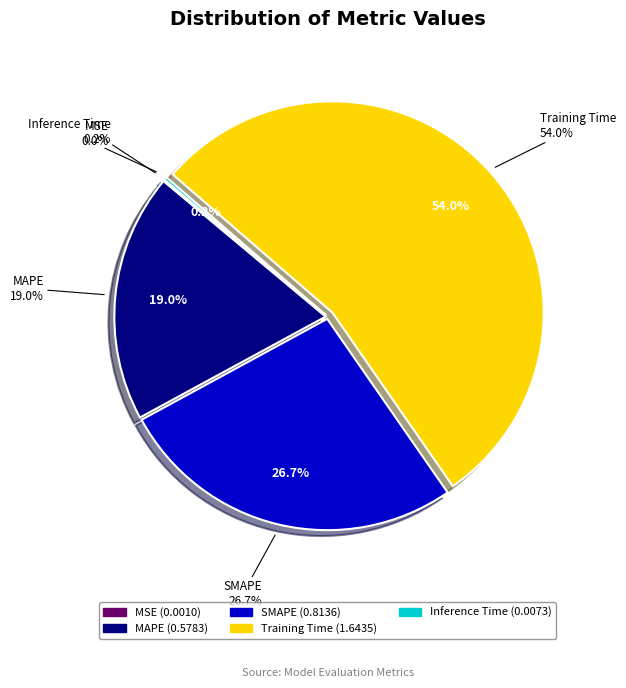

Which slice is the smallest?

MSE